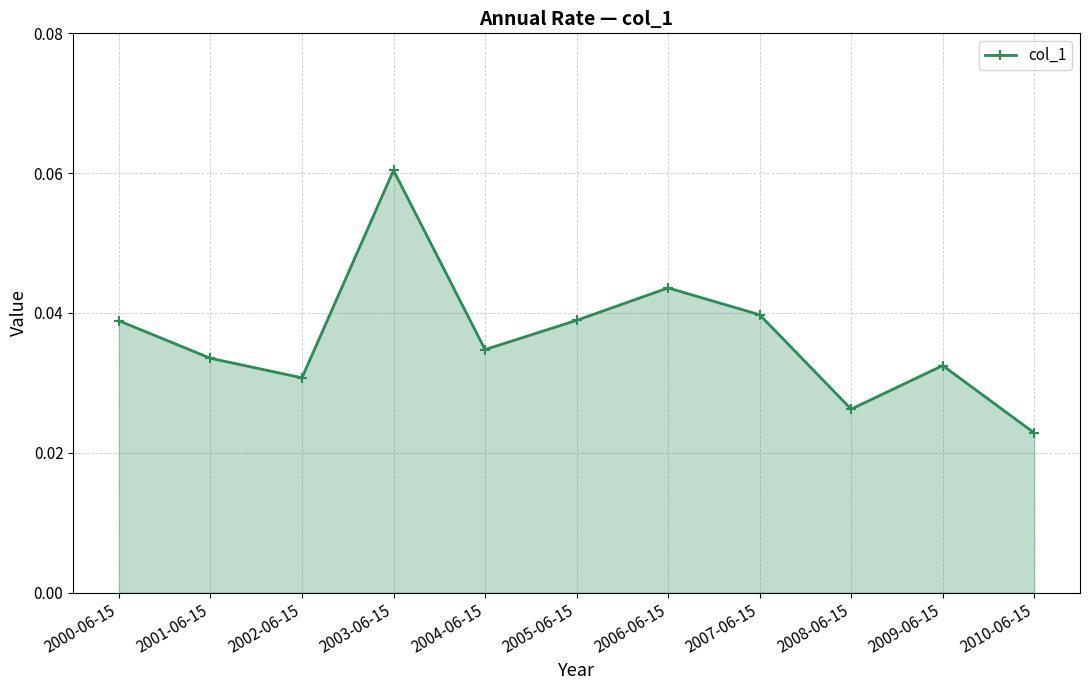

Where is the first local minimum?

2002-06-15